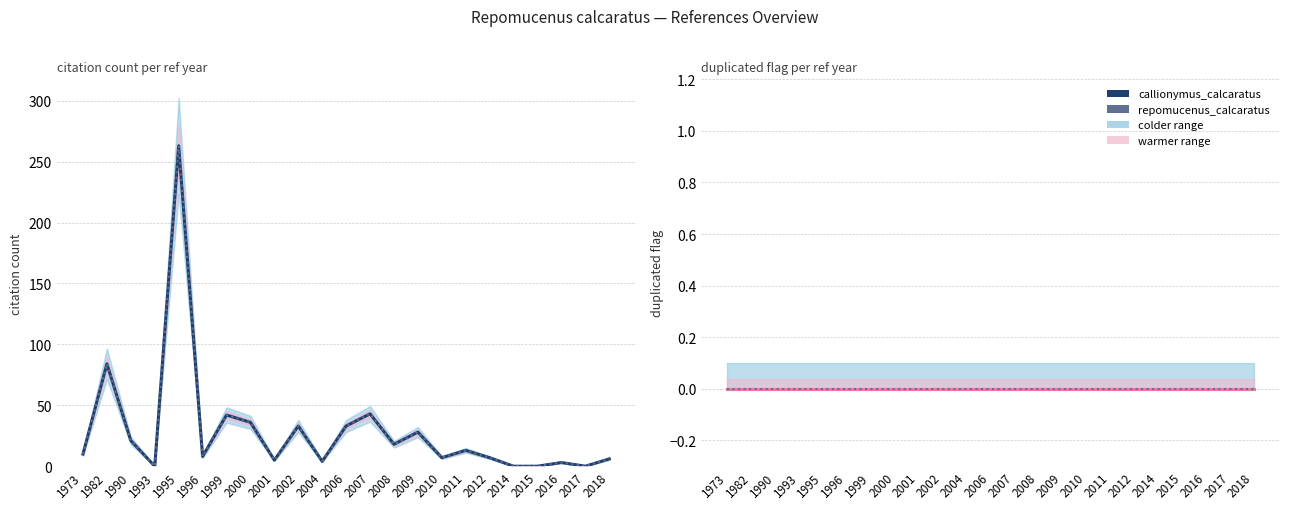

What is the sum of the values at 2015 and 1990?

21